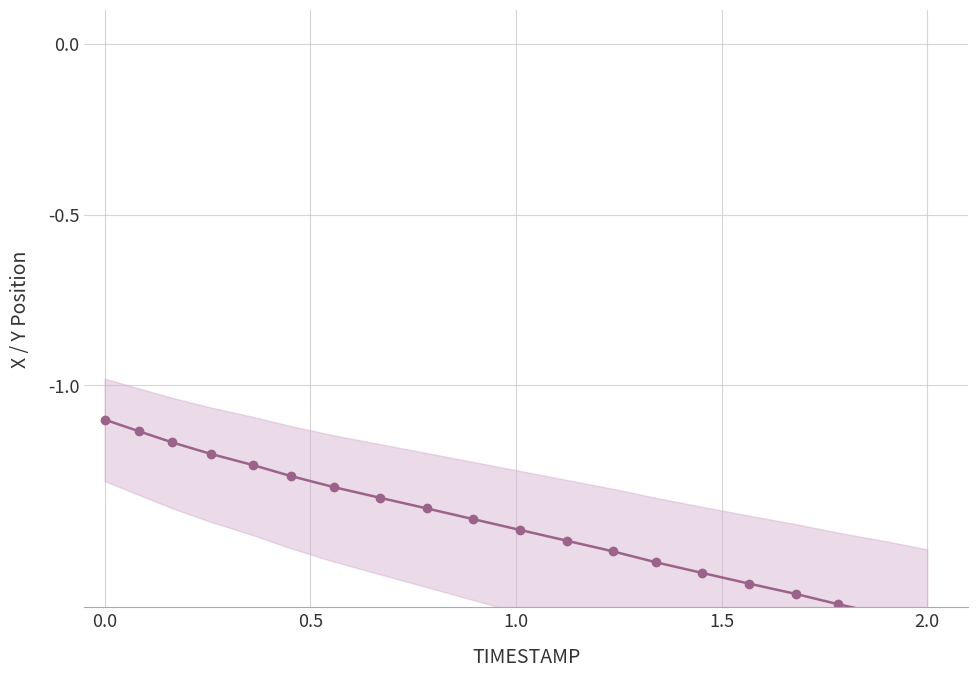

True or false: the data shows -2.3 at 14.

False